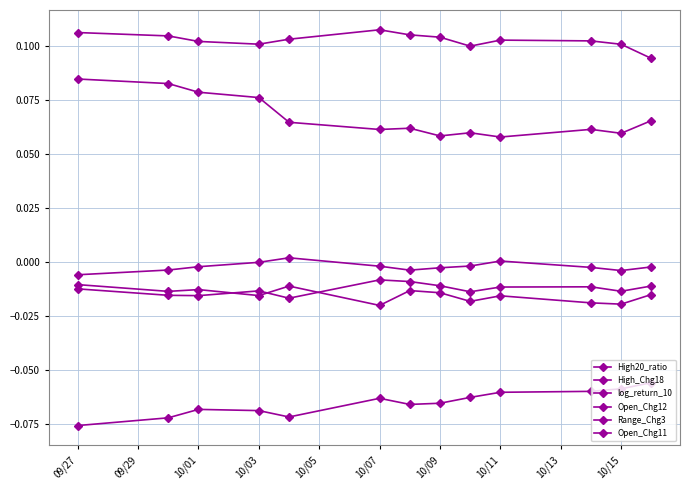

Is this an area chart (filled region under the line)?

No